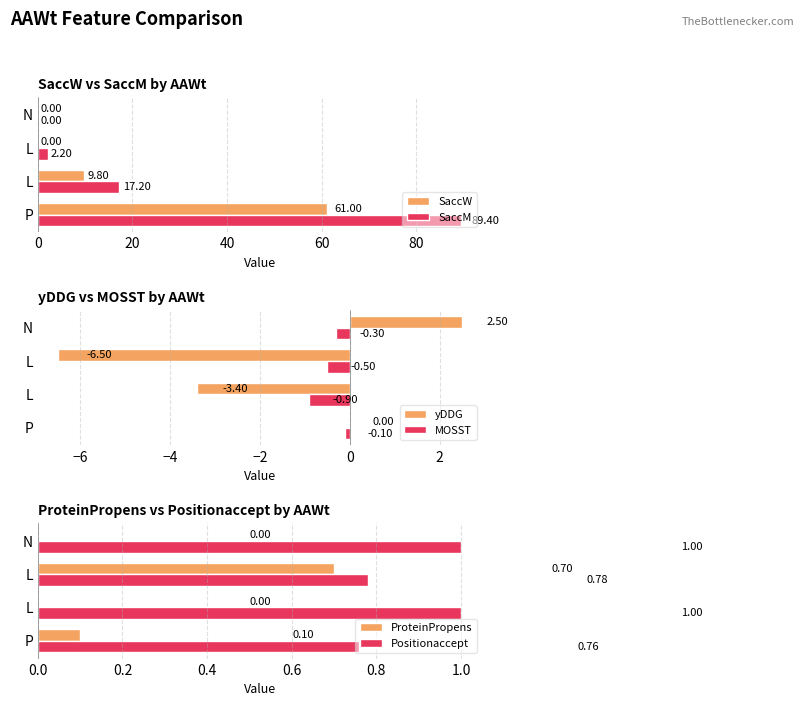

Are the bars grouped side by side (vs. stacked)?

Yes